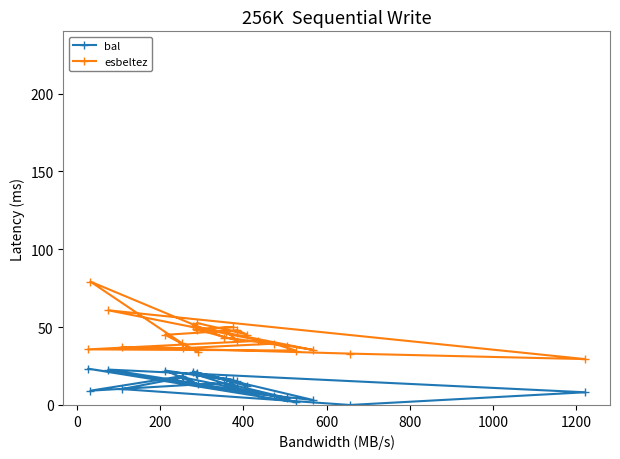

True or false: bal and esbeltez cross at least once.

False